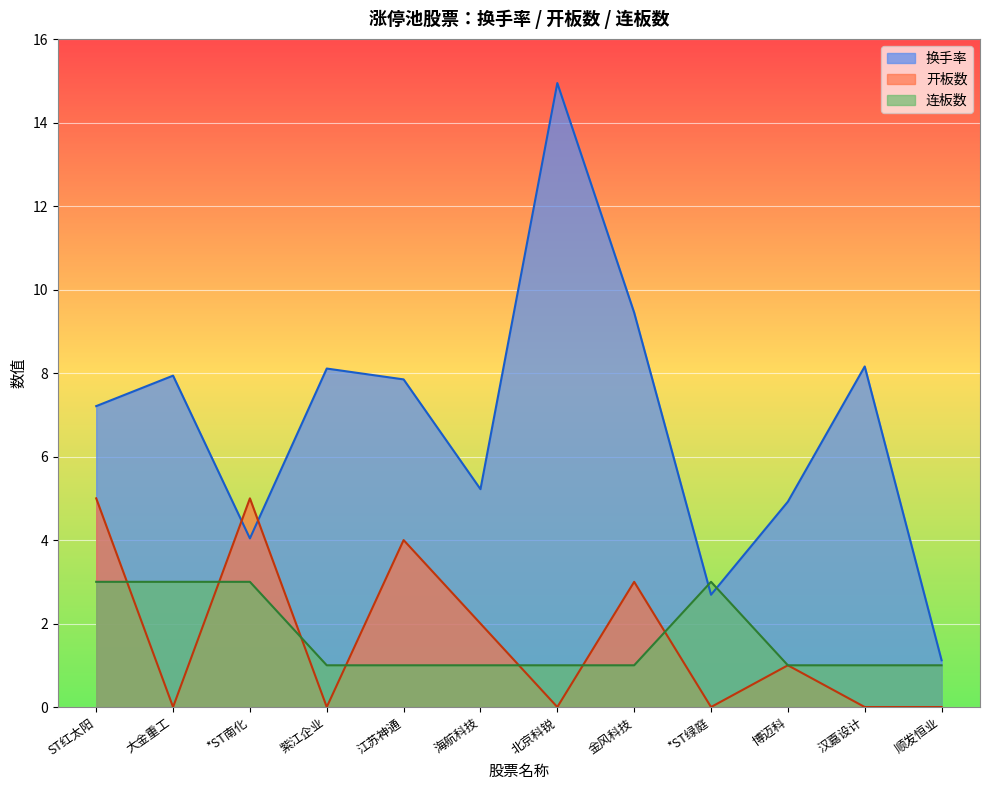

What is the total value across all series at 金风科技?

4